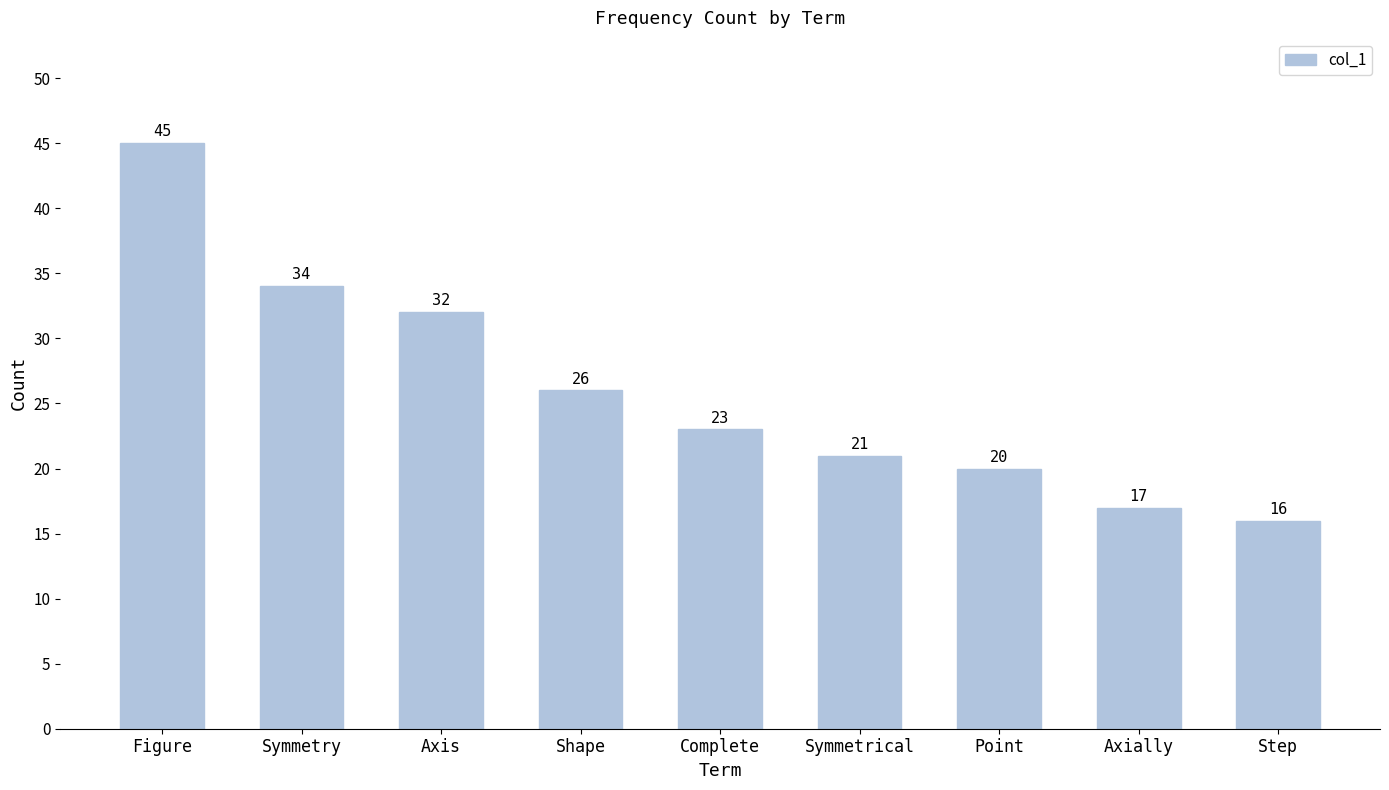

Does the chart contain any negative values?

No